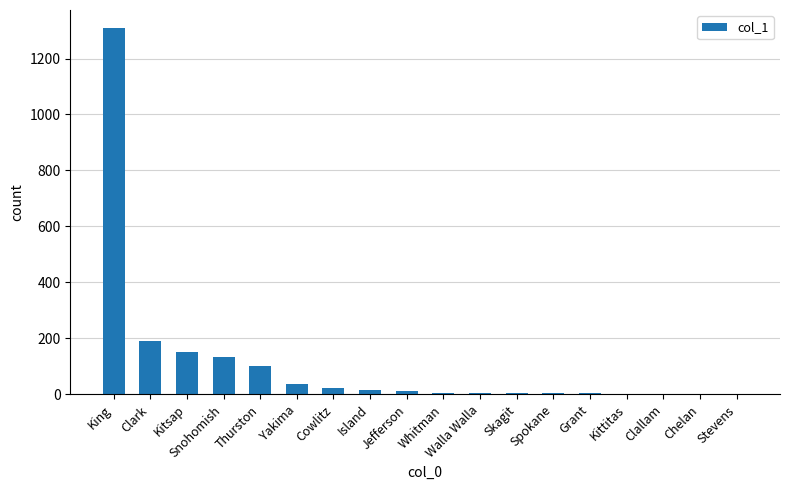

Count the number of data series in this chart.

1